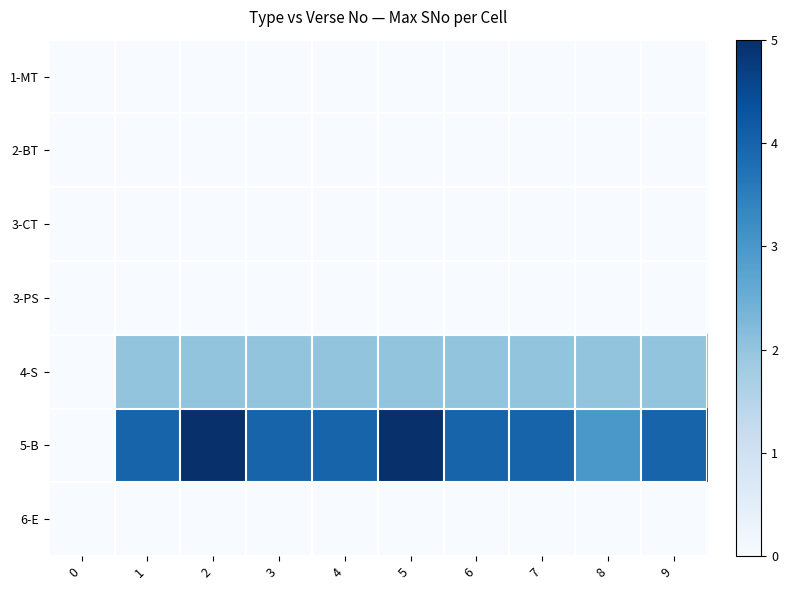

Which series has the largest total across all categories?

5-B